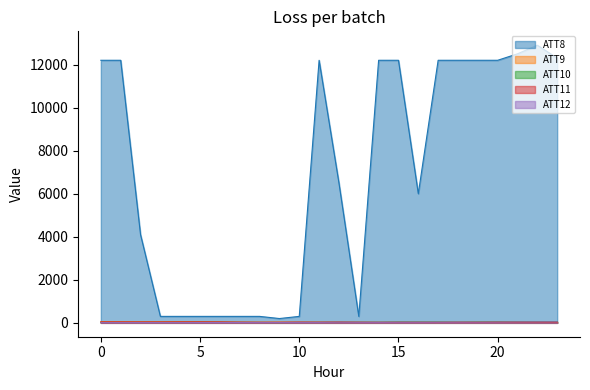

Is it true that ATT11 equals 14.6 at 1?

False